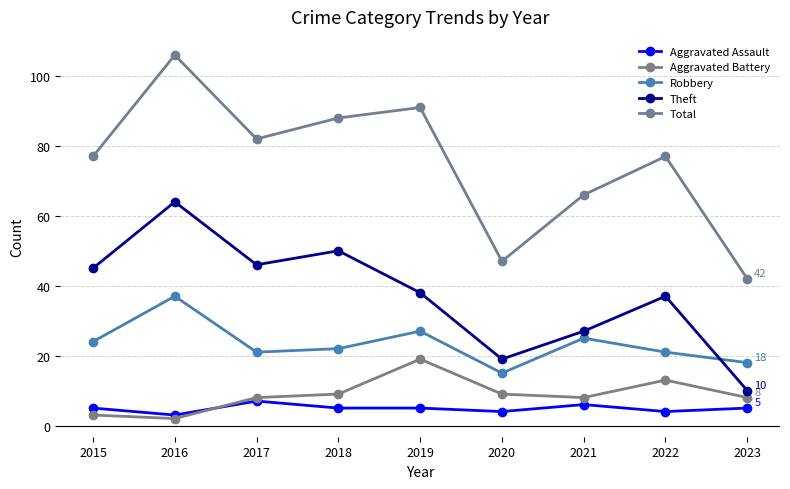

What is the difference between the maximum and minimum values in the Aggravated Battery series?

17